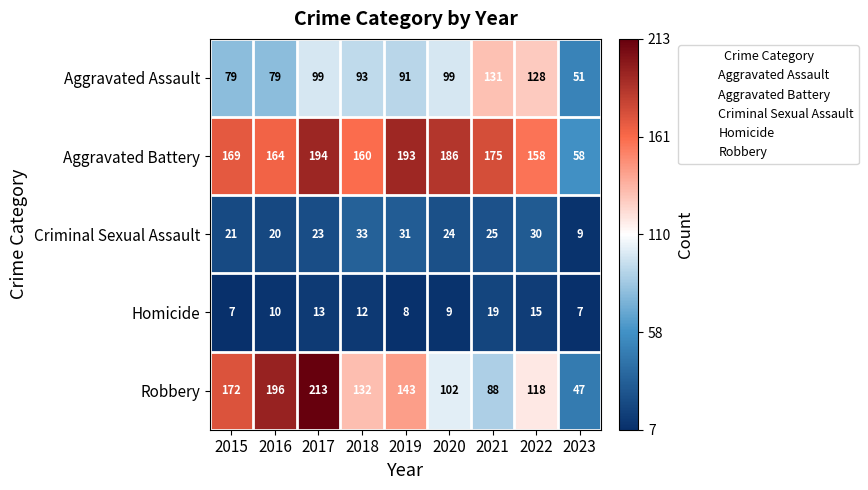

Which series has the largest total across all categories?

Aggravated Battery